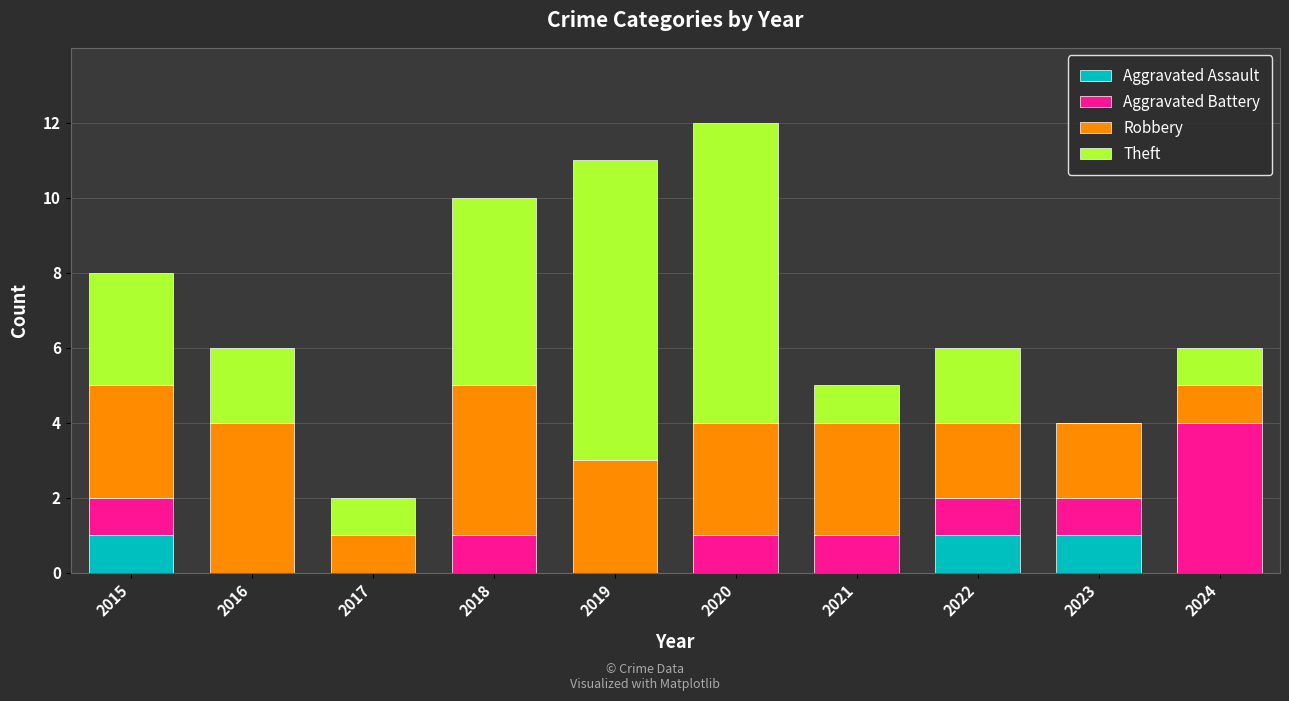

What is the total value across all series at 2019?

11